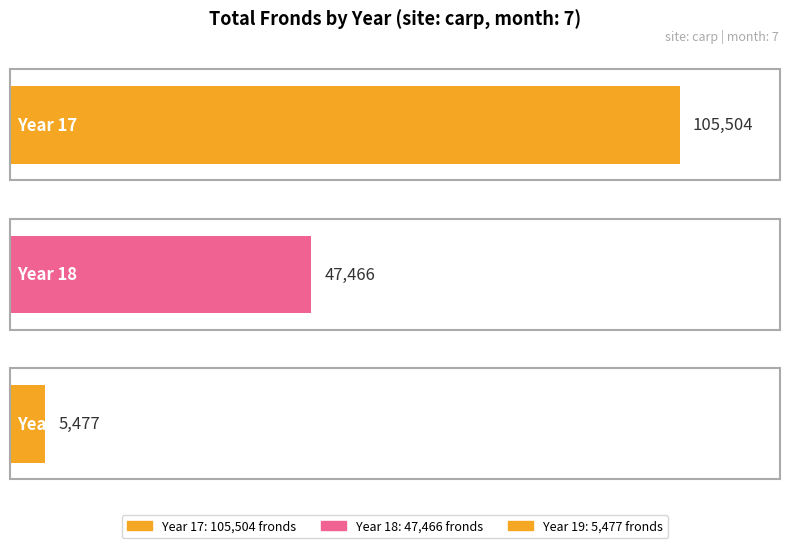

What is the smallest value displayed?

5477